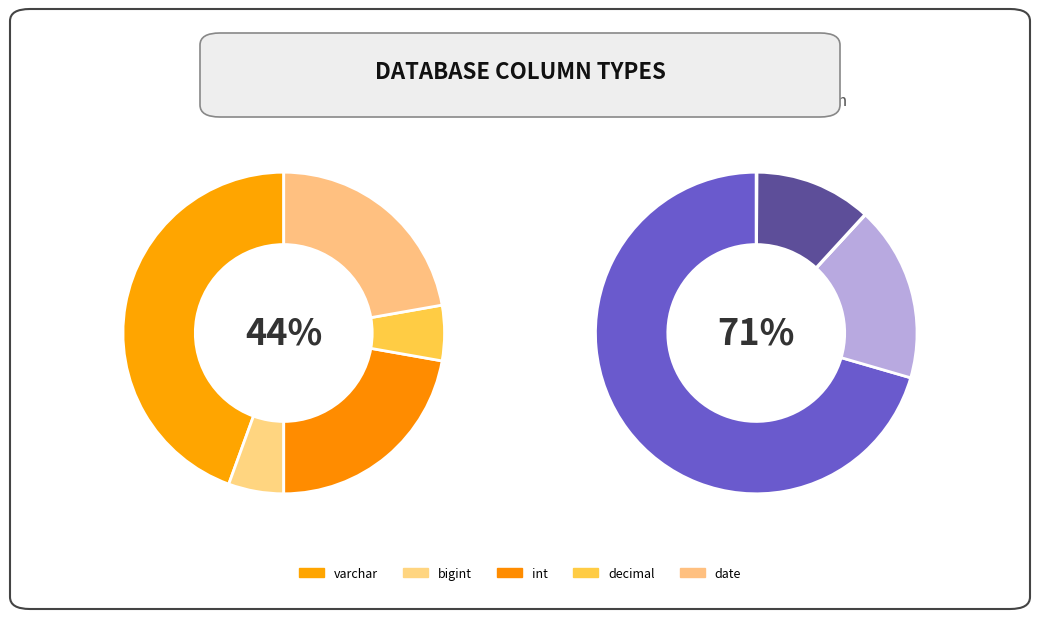

Is decimal the majority of the pie?

No